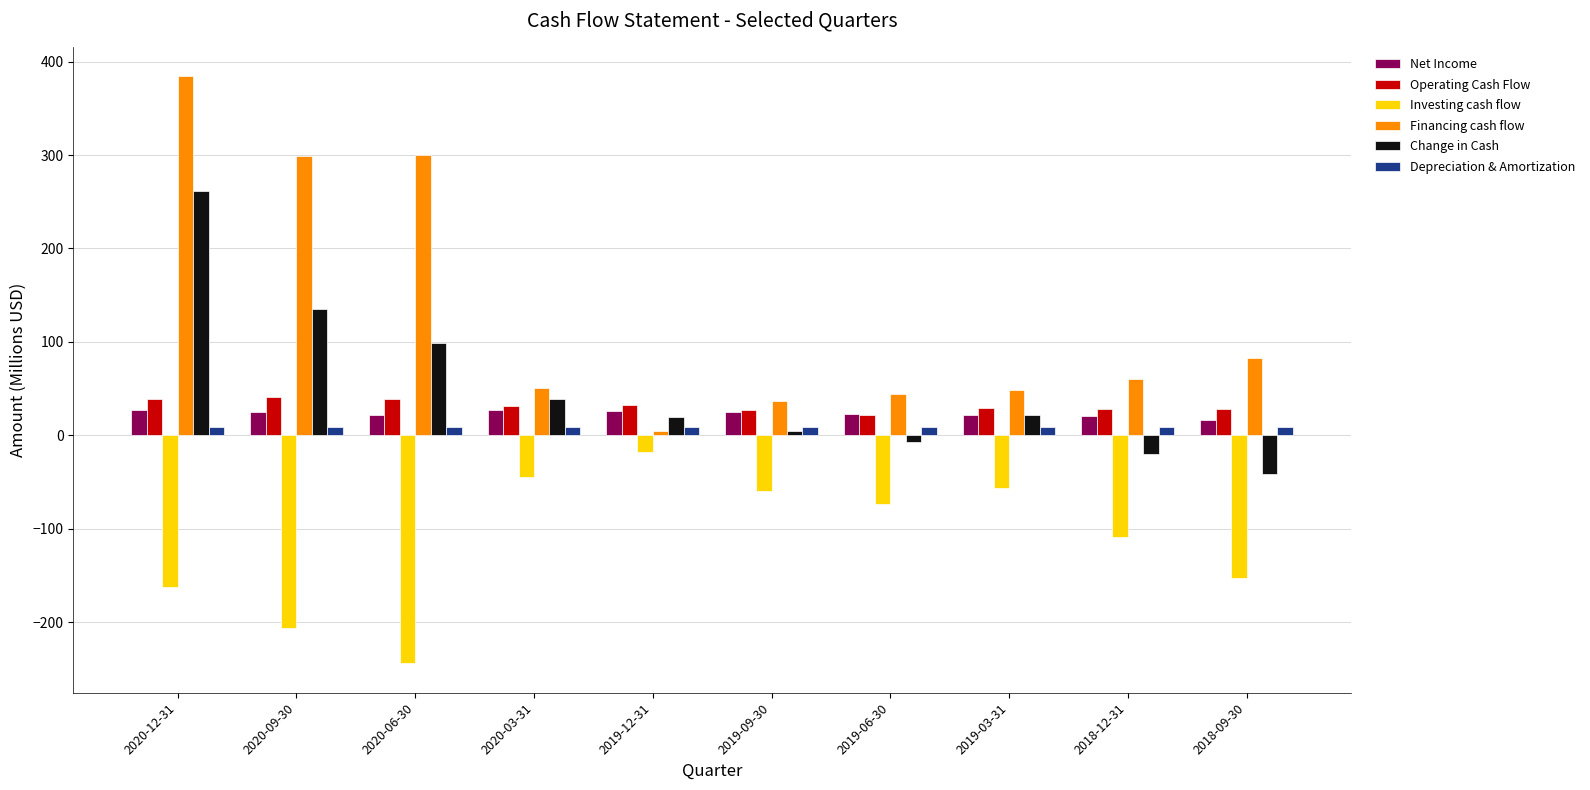

How many bars are there in each group?

6